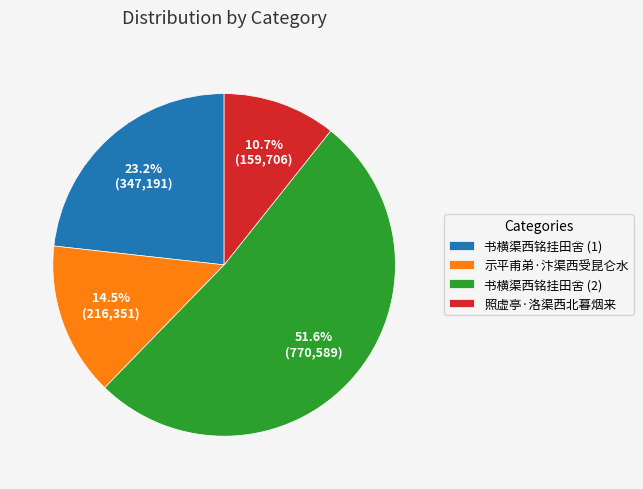

Does 示平甫弟·汴渠西受昆仑水 represent more than half of the total?

No